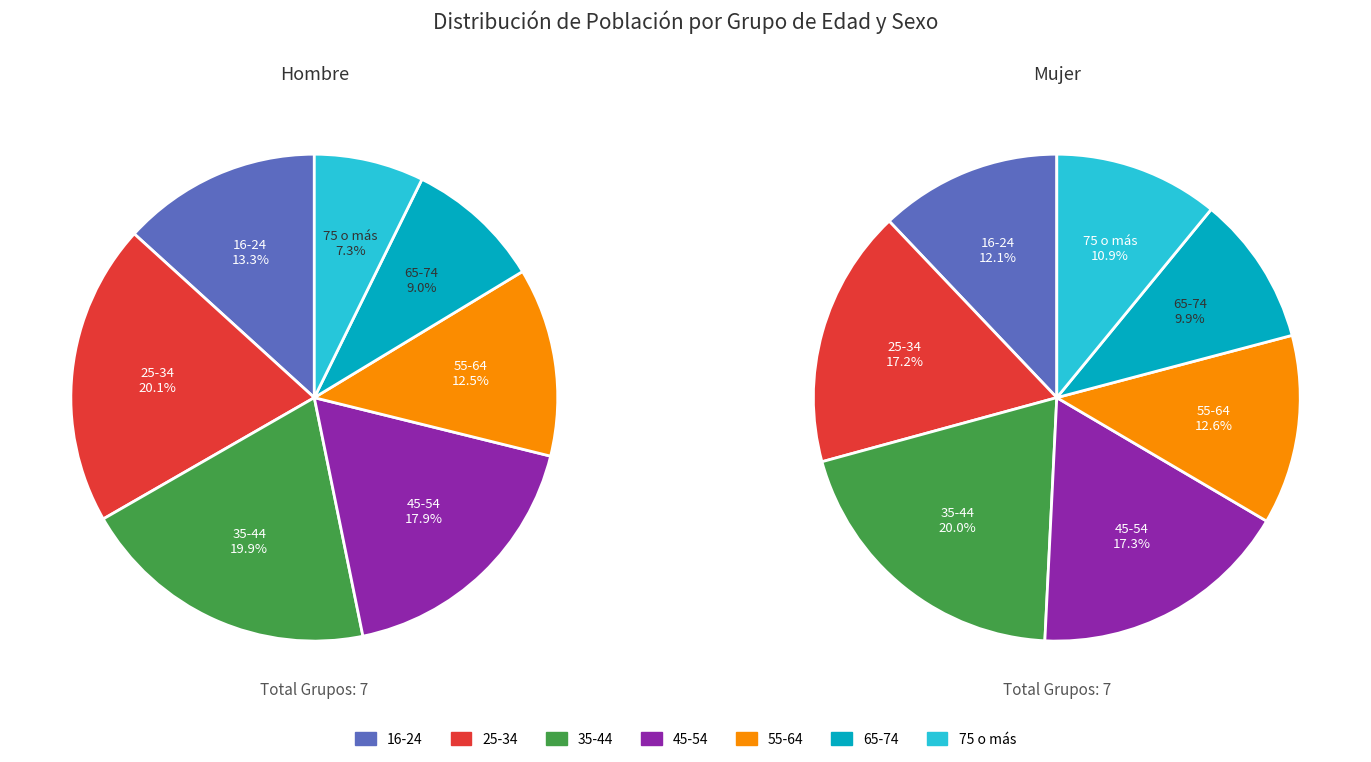

True or false: 16-24 accounts for 12% of the total.

True